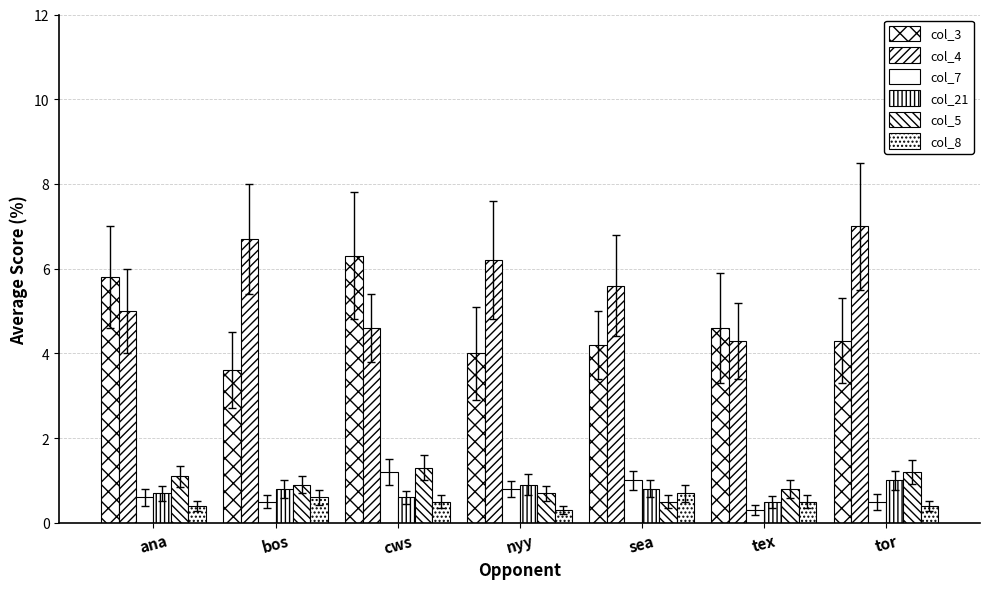

Rank the series by their maximum value, from highest to lowest.

col_4, col_3, col_5, col_7, col_21, col_8